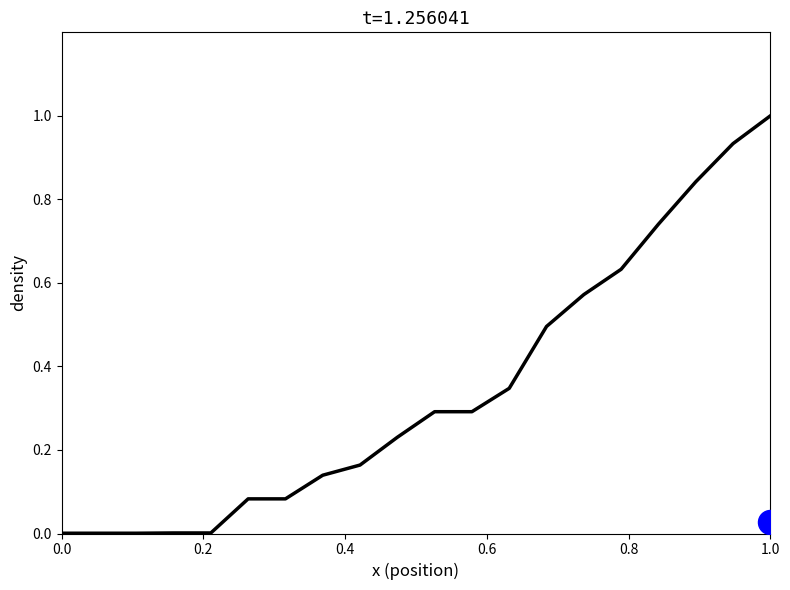

What is the change in value from 0.2 to 11?

+0.3